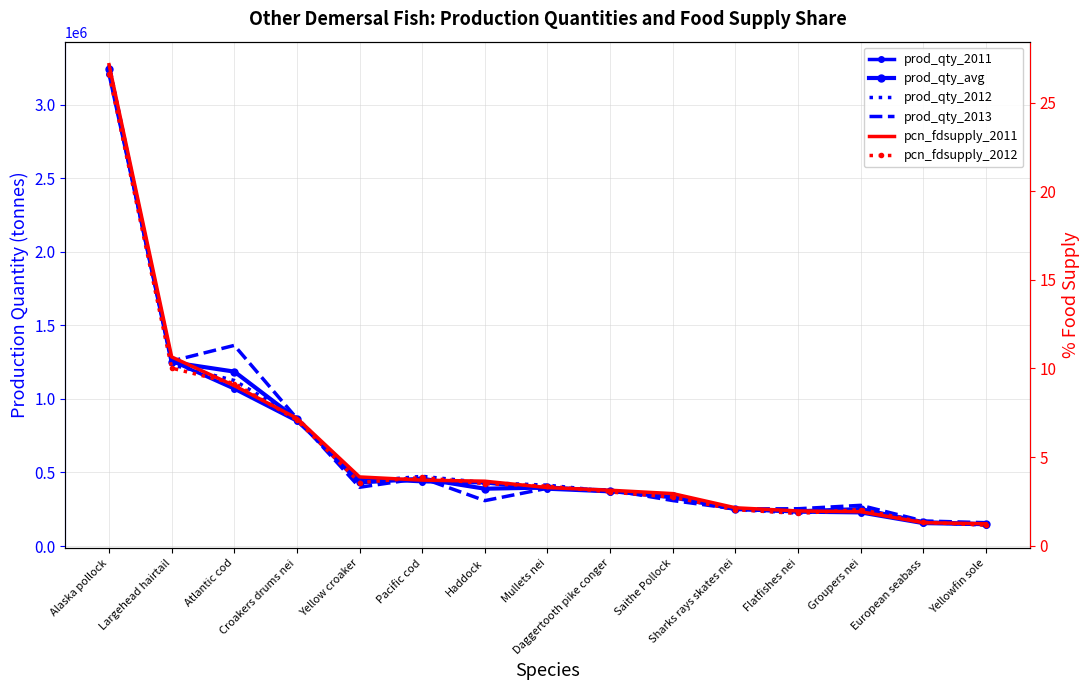

True or false: prod_qty_2011 and prod_qty_avg cross at least once.

True